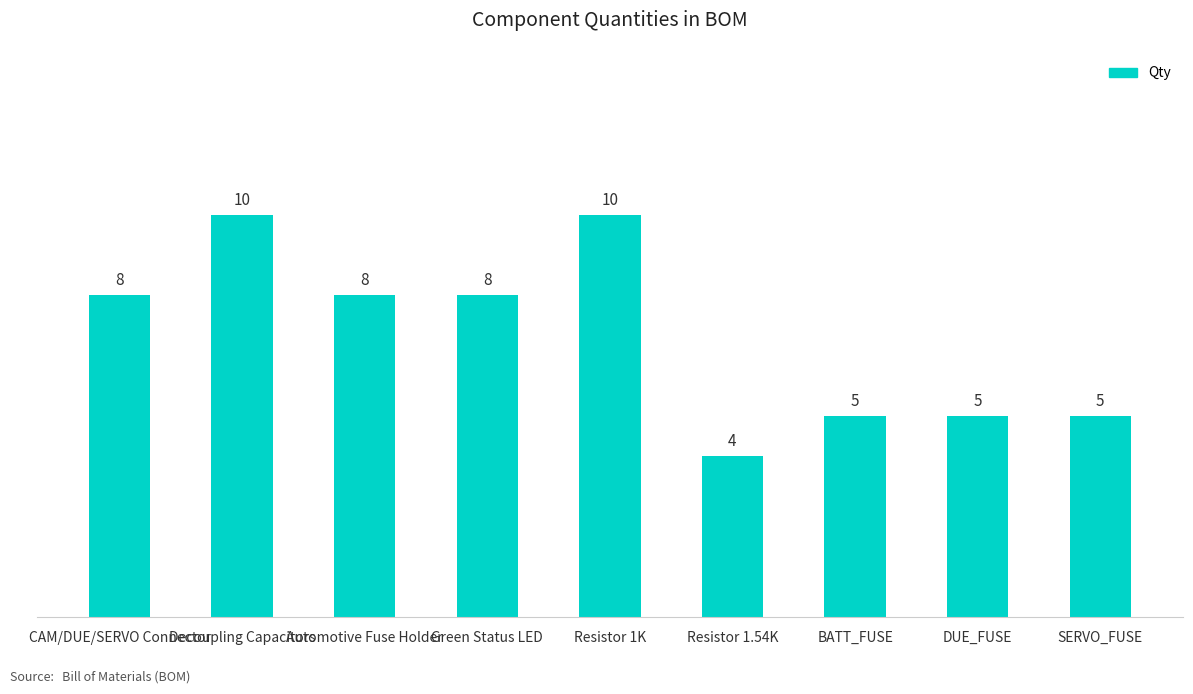

What is the ratio of the value at Green Status LED to the value at Automotive Fuse Holder?

1.0